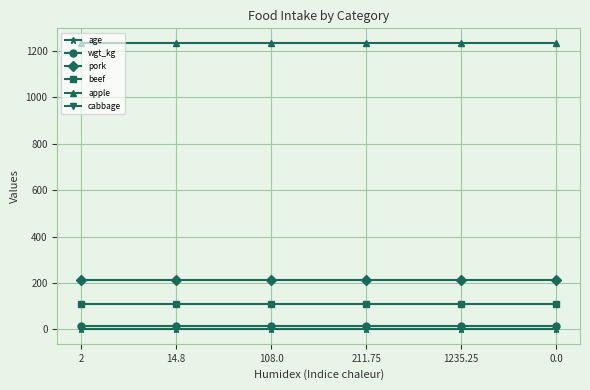

True or false: age and beef cross at least once.

False